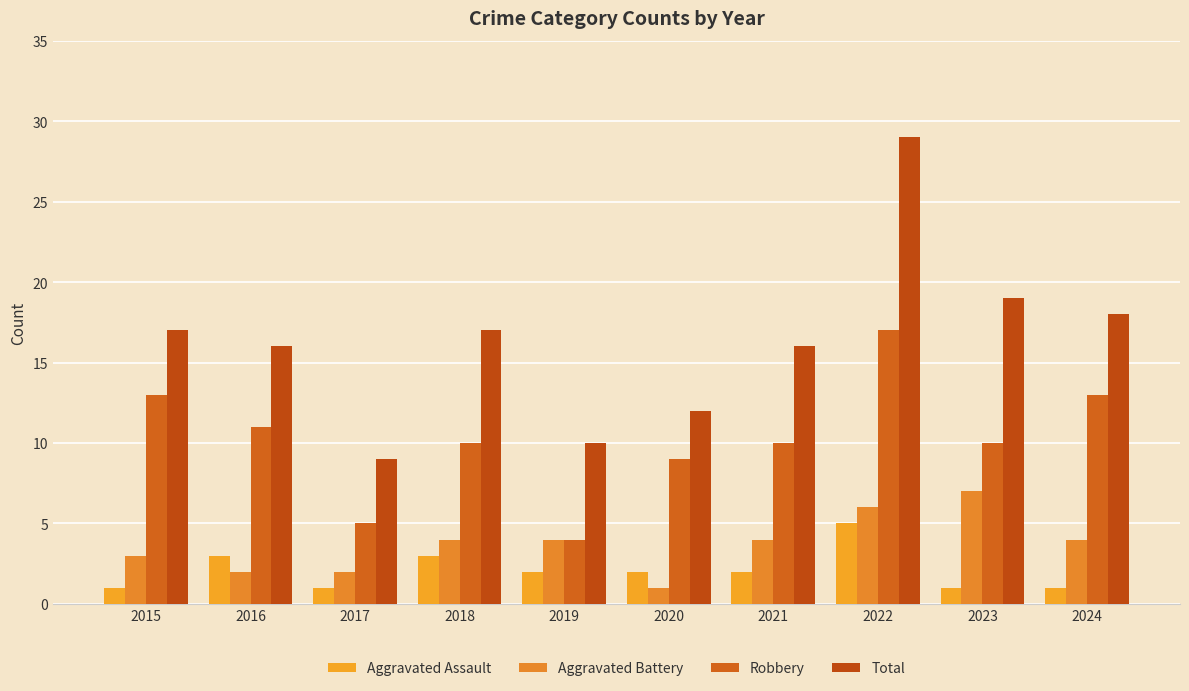

What is the spread (max minus min) of values at 2023?

18